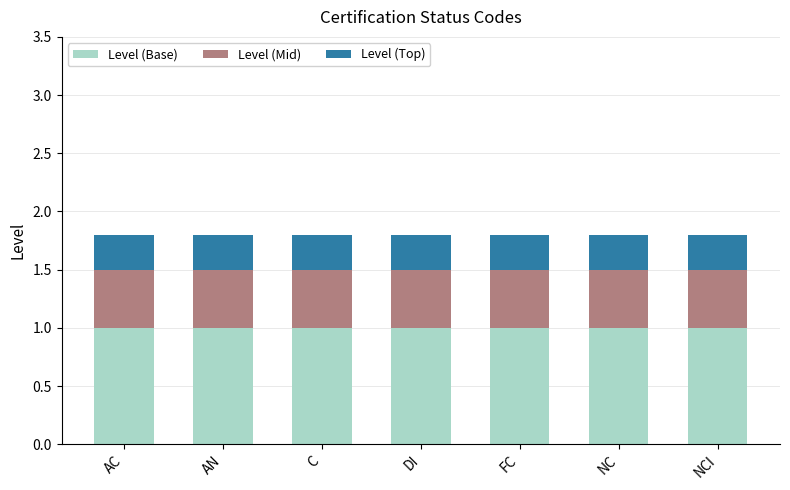

What is the sum of all Level (Base) values?

7.0